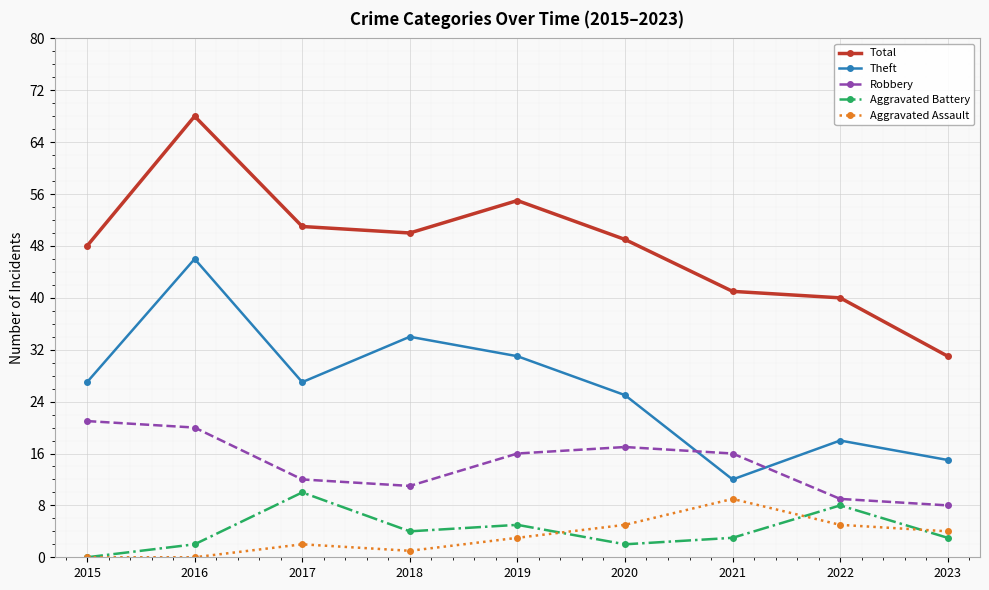

What is the approximate value of Aggravated Assault at 2023?

4